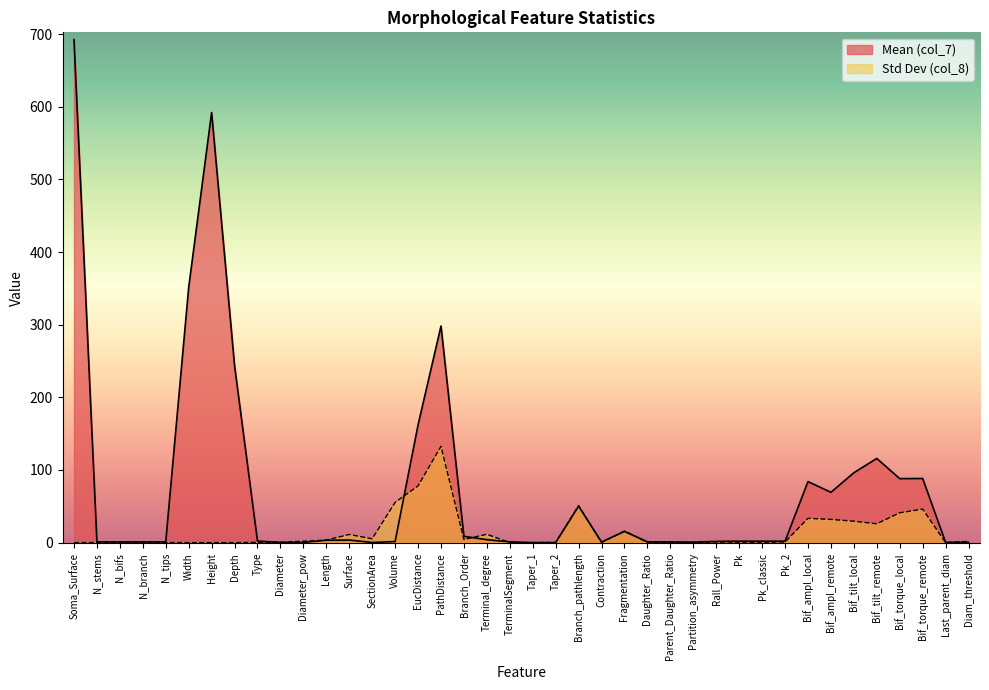

True or false: Std Dev (col_8) has a value of 0.1 at Taper_2.

False